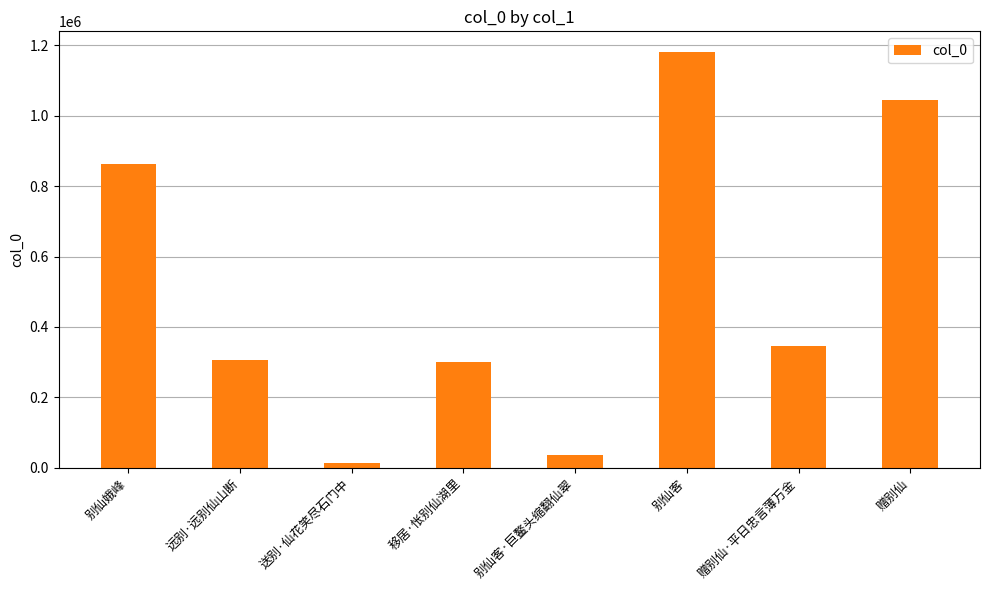

Reading right to left, extract all data points from this chart.

1045557	346340	1180874	37245	299791	12116	306129	863285